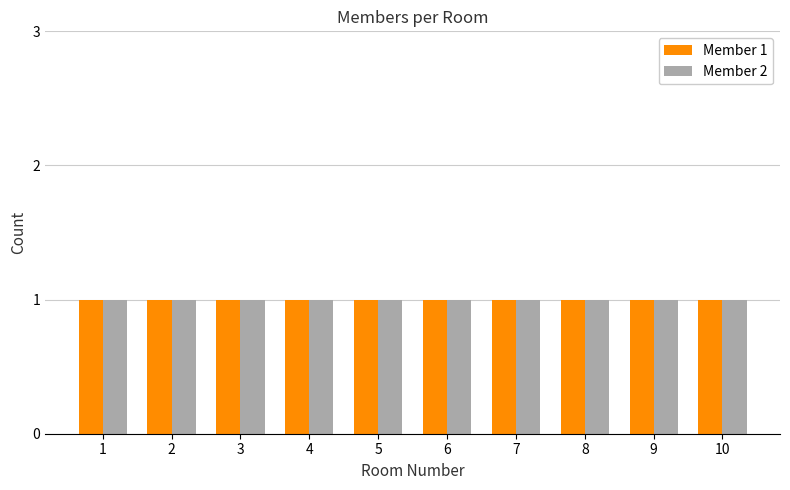

Is the value of Person 1 at 5 greater than the value of Person 2 at 9?

No